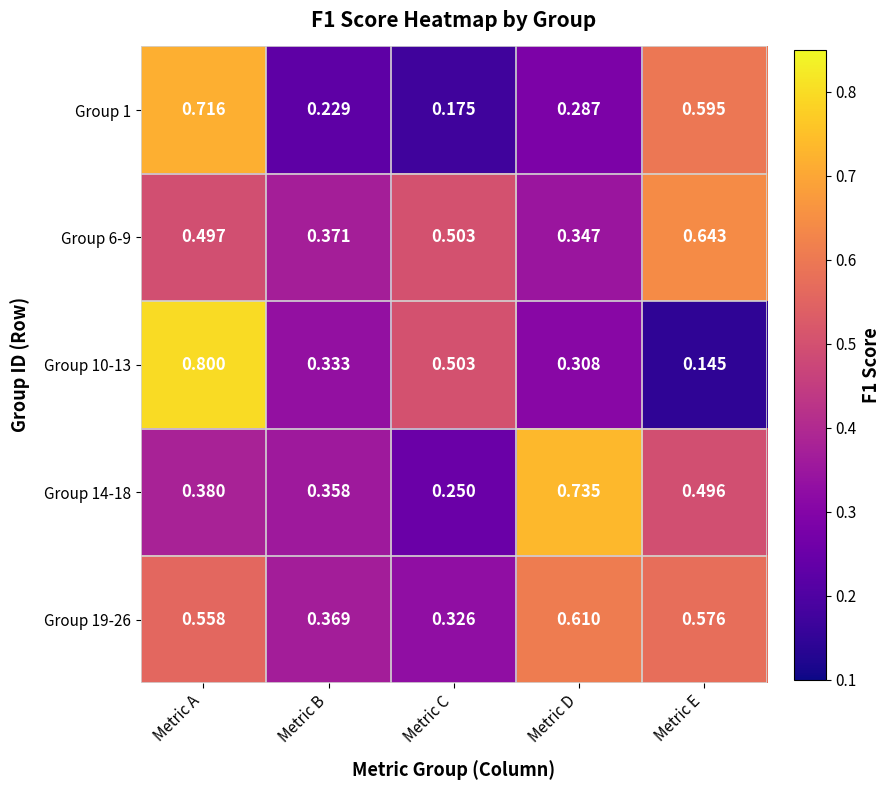

At which label is Group 1 closest to 0?

Metric C